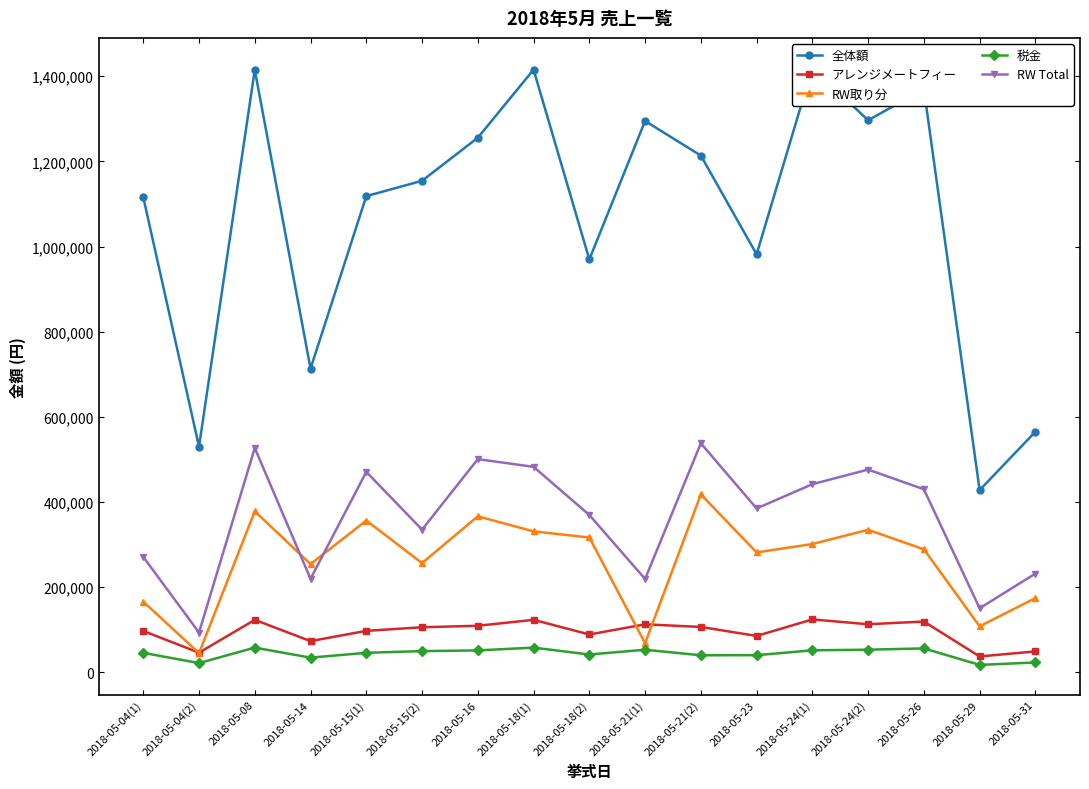

How many lines are shown in the chart?

5